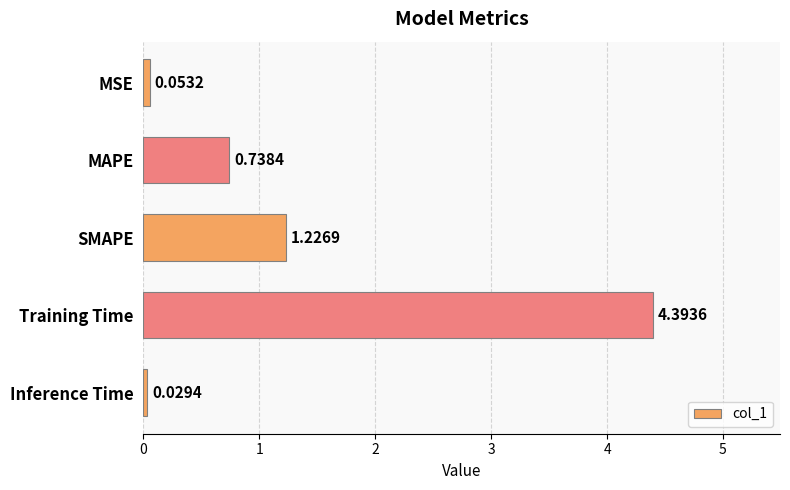

How many bars are there in total?

5